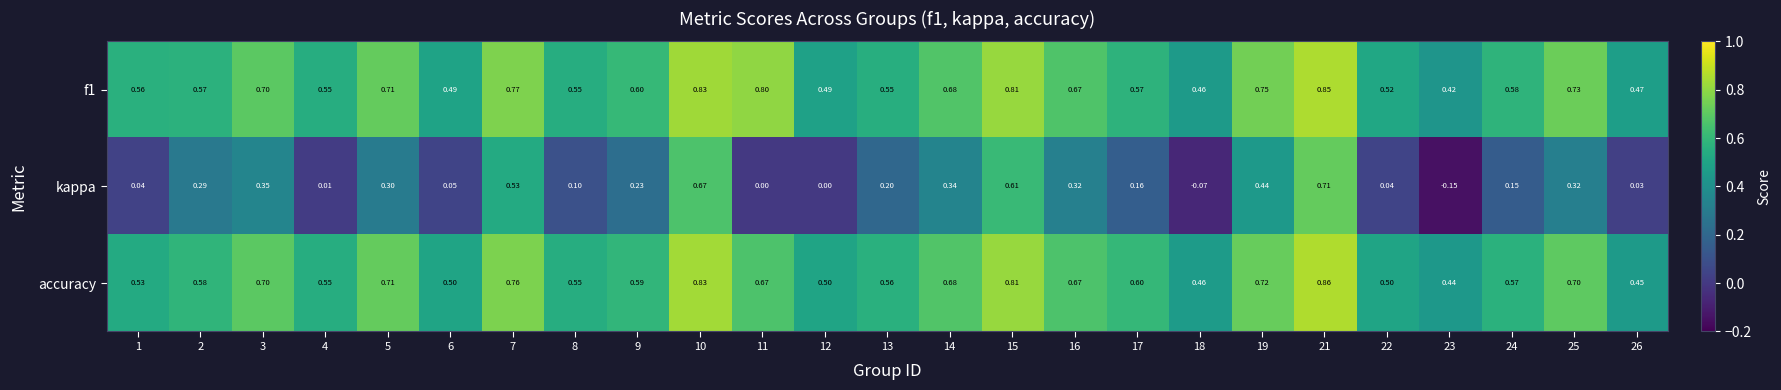

Is the value of kappa at 25 greater than the value of accuracy at 10?

No